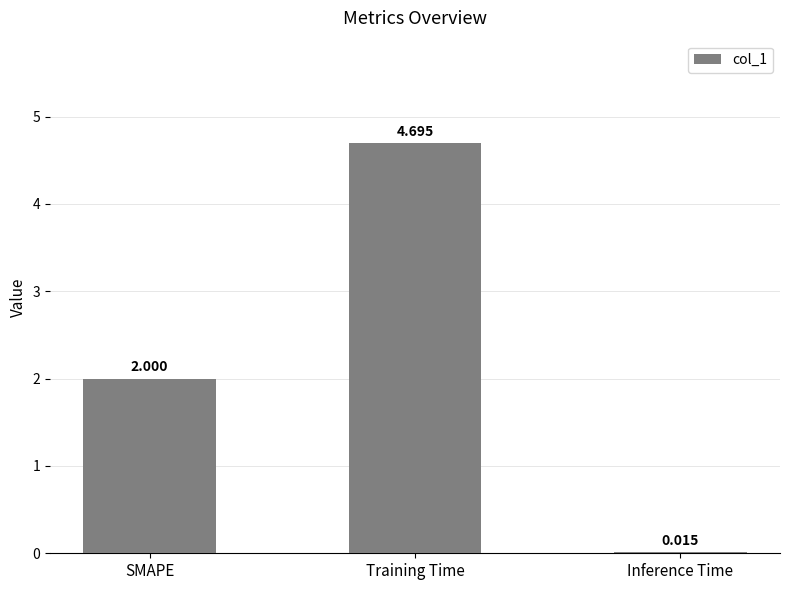

What is the difference between the values at Inference Time and Training Time?

4.7